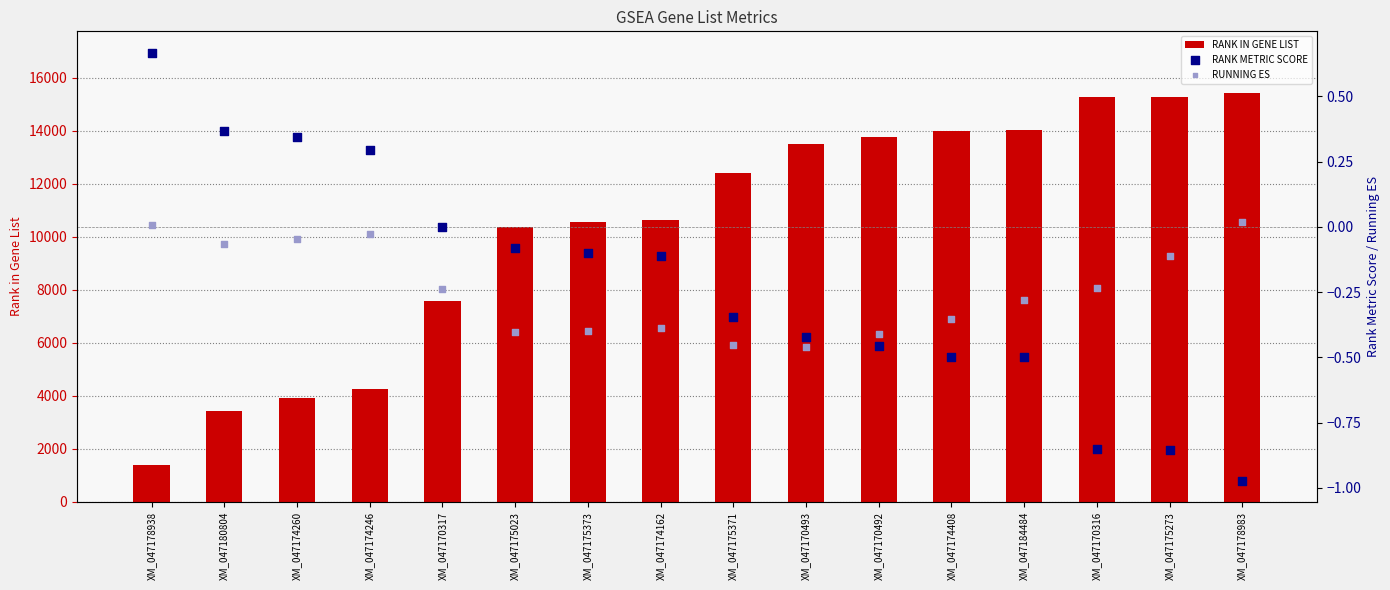

Which series contains the lowest Y value?

RANK METRIC SCORE